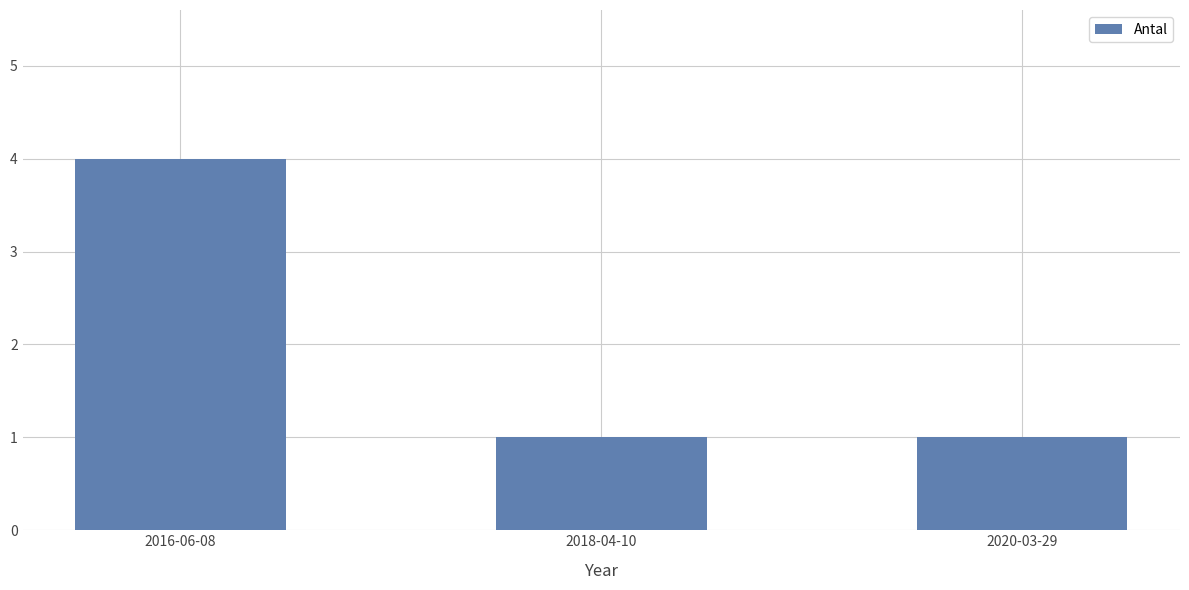

What is the change in value from 2016-06-08 to 2018-04-10?

-3